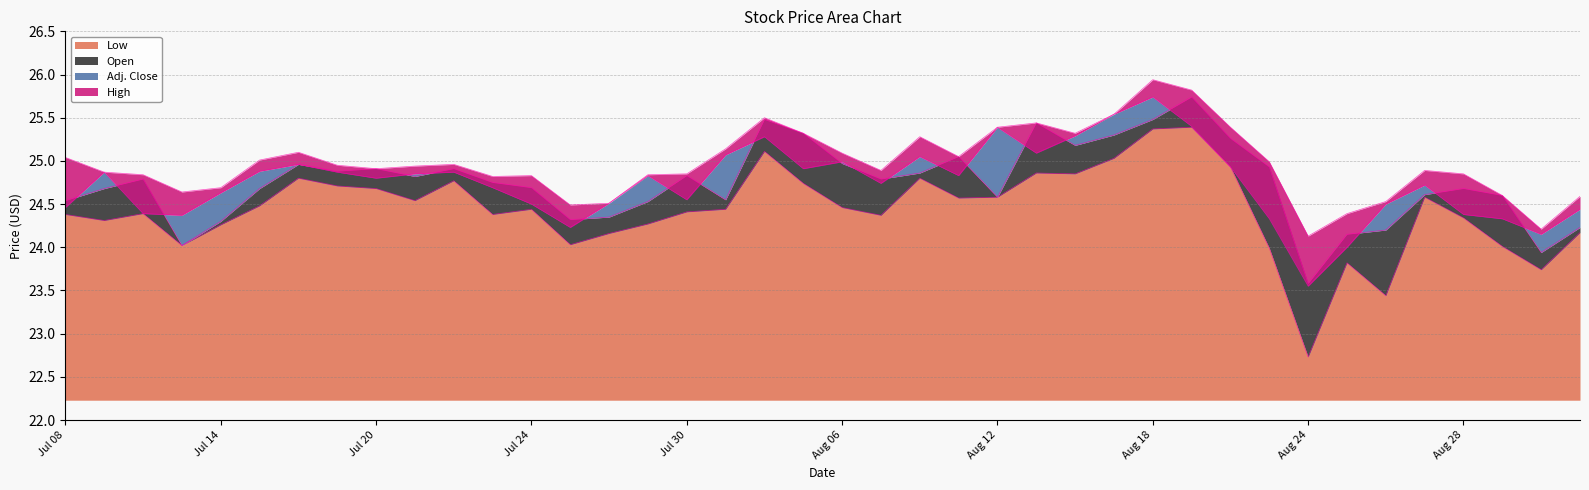

True or false: High has more than 1 points higher than both neighbors.

True